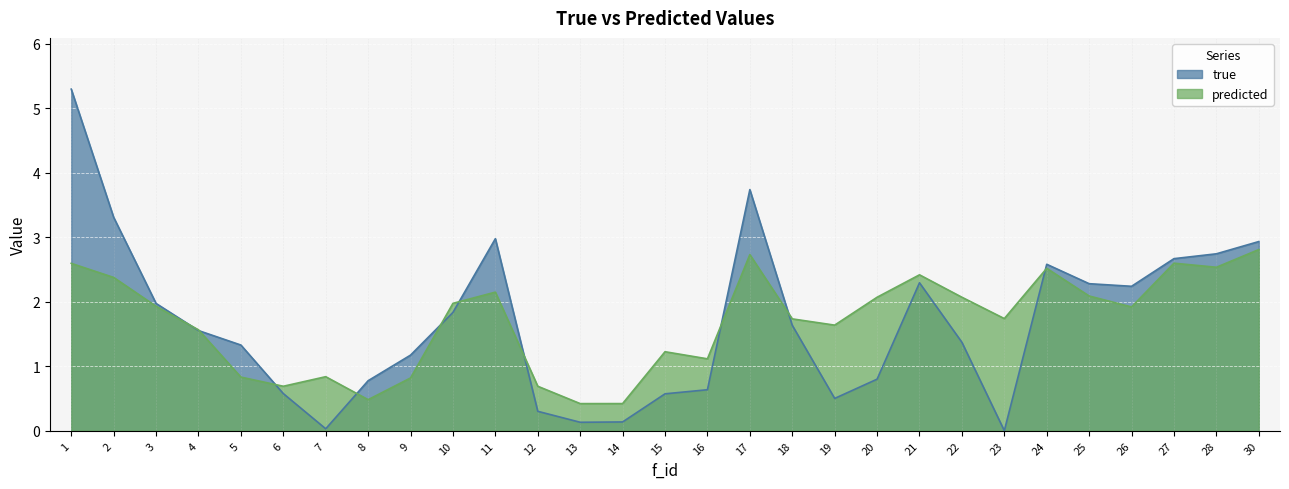

What is the average value of the predicted series?

1.7